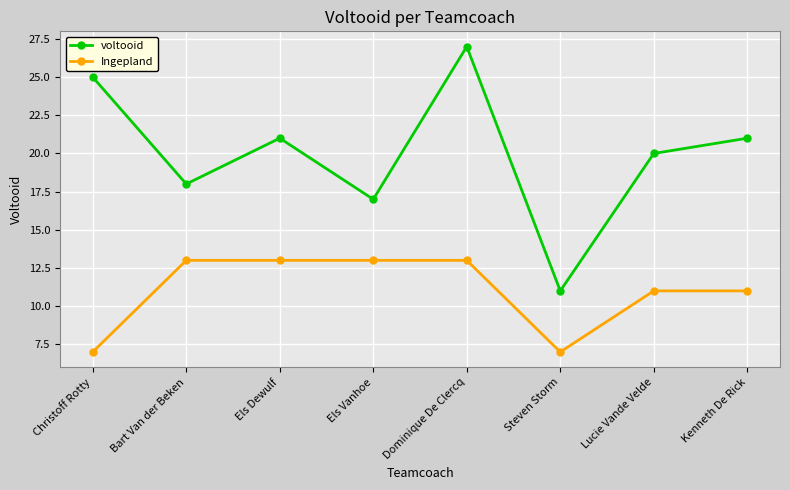

The value of Ingepland at Els Dewulf is 13. True or false?

True